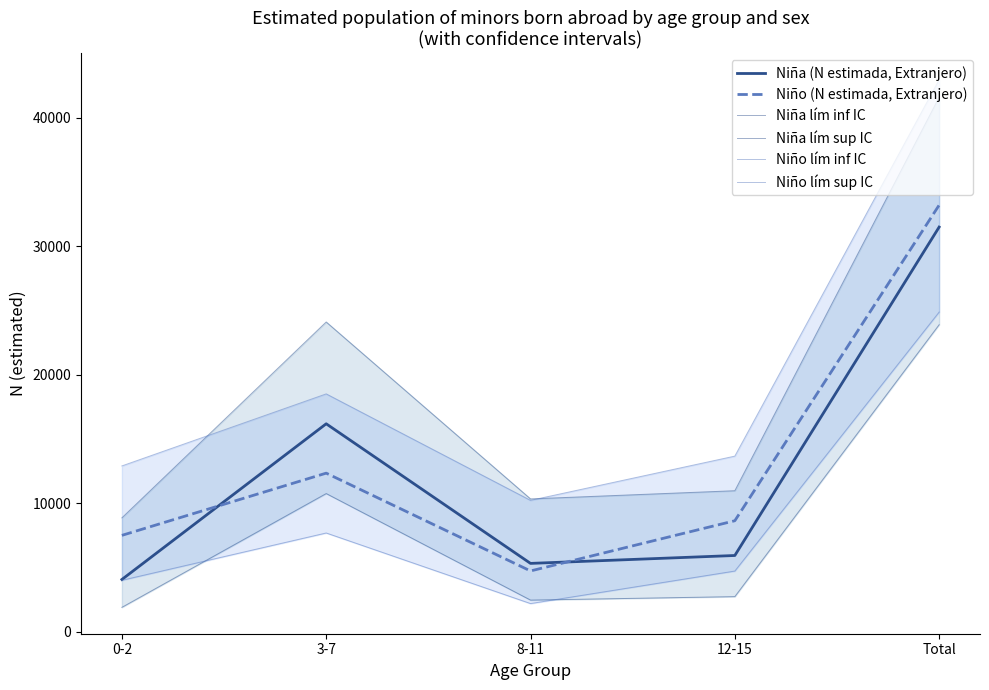

What is the minimum value shown in the chart?

1895